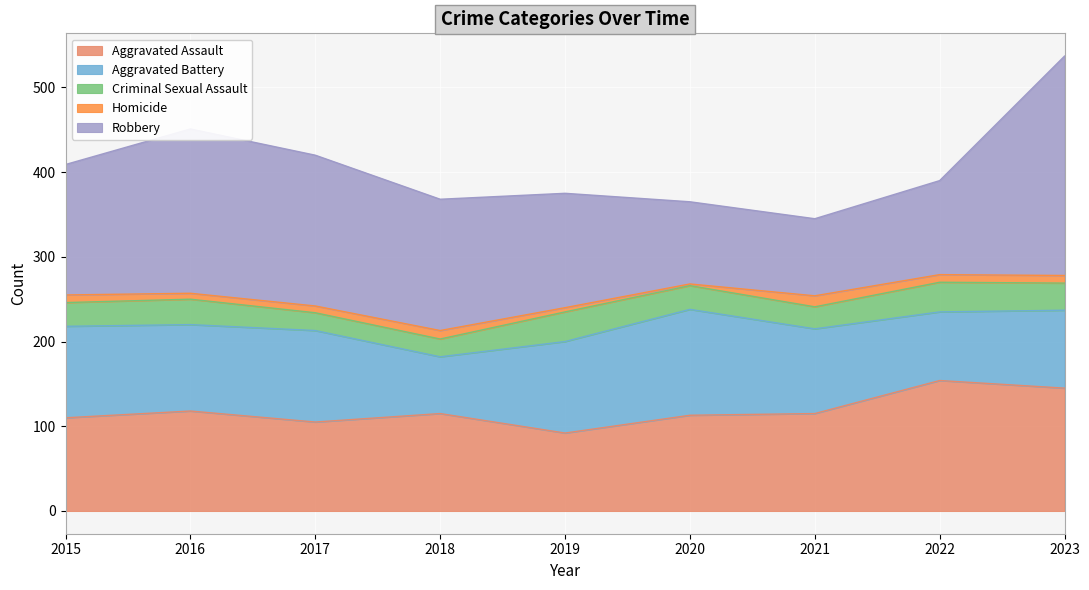

Between 2015 and 2018, which series saw the biggest shift?

Aggravated Battery